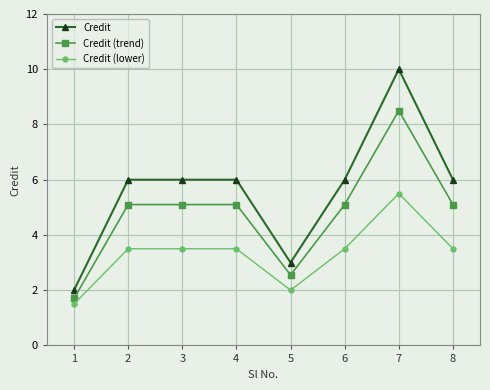

How many data points in Credit (lower) are above 3?

6